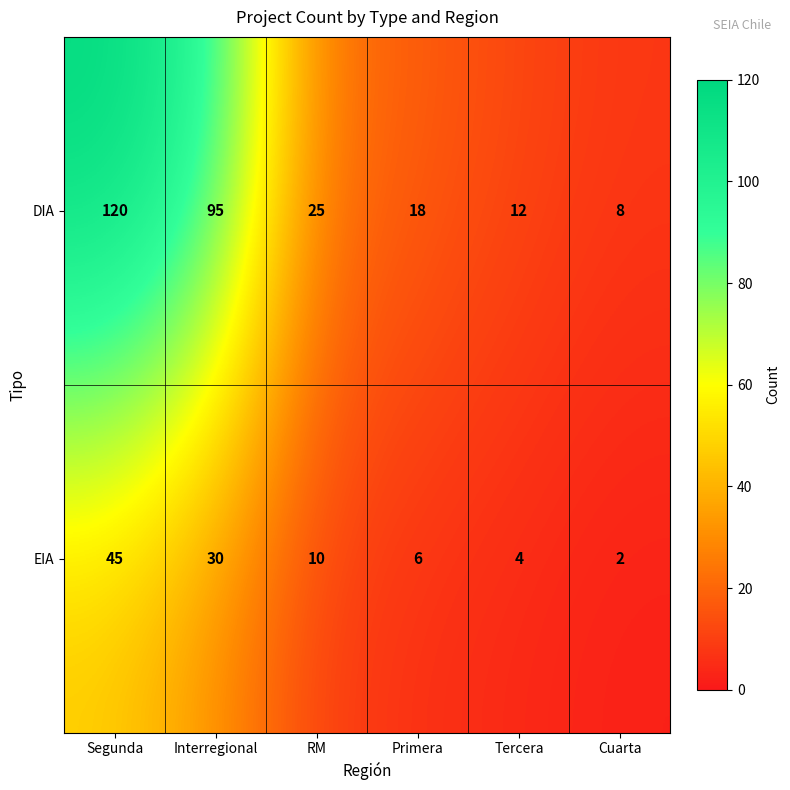

Reading left to right, list all the values displayed in this chart.

DIA: Segunda=120	Interregional=95	RM=25	Primera=18	Tercera=12	Cuarta=8
EIA: Segunda=45	Interregional=30	RM=10	Primera=6	Tercera=4	Cuarta=2